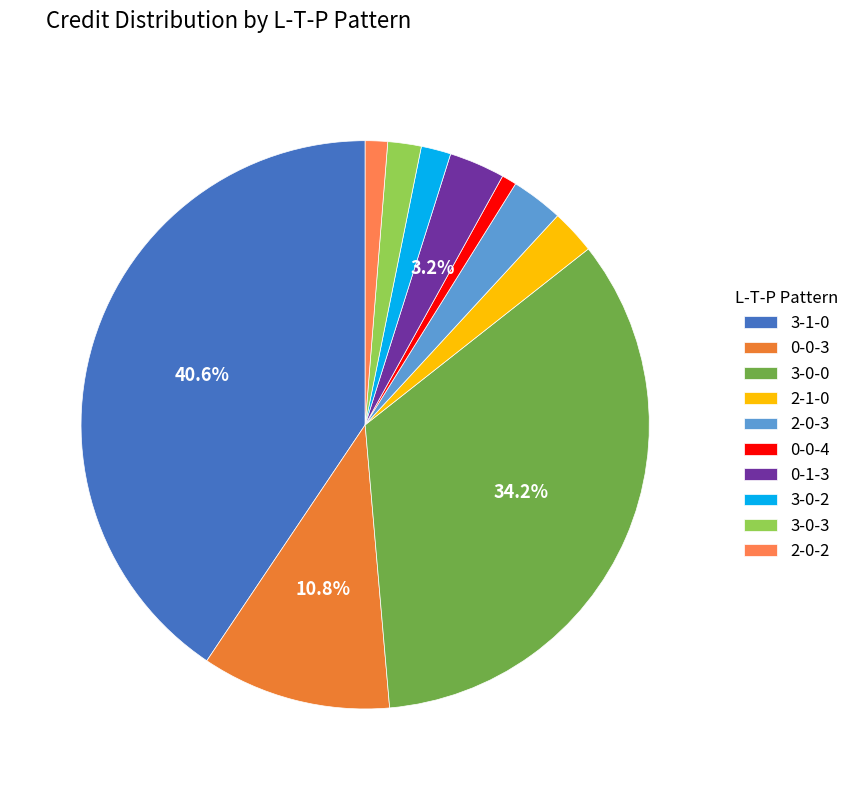

Rank the categories by value from lowest to highest.

0-0-4, 2-0-2, 3-0-2, 3-0-3, 2-1-0, 2-0-3, 0-1-3, 0-0-3, 3-0-0, 3-1-0